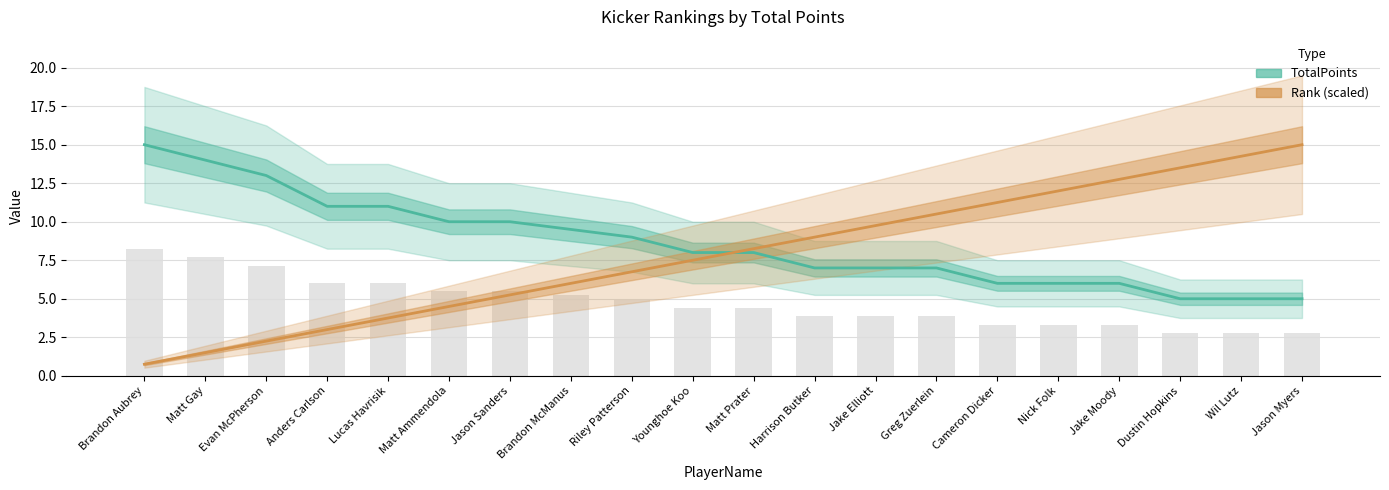

What is the sum of the TotalPoints values at Jason Myers and Anders Carlson?

16.0